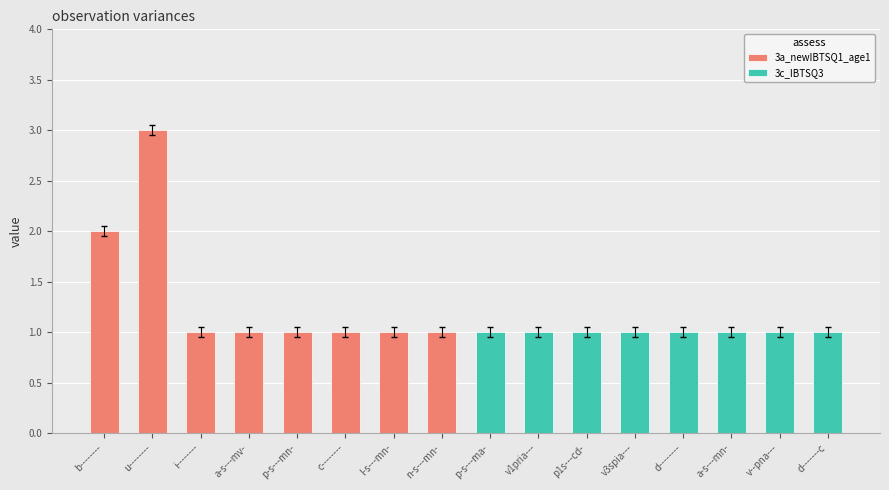

At which category is the sum across all series the highest?

u--------